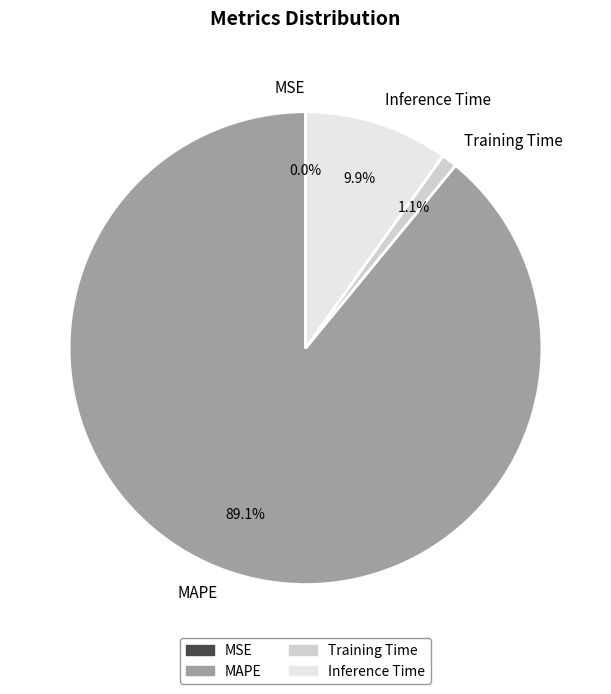

What portion of the pie excludes Inference Time?

90.1%